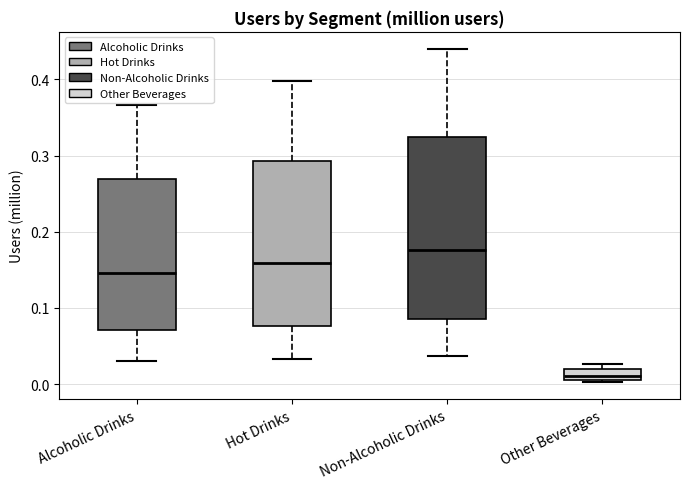

Which box is the tallest, from its lower edge to its upper edge?

Non-Alcoholic Drinks